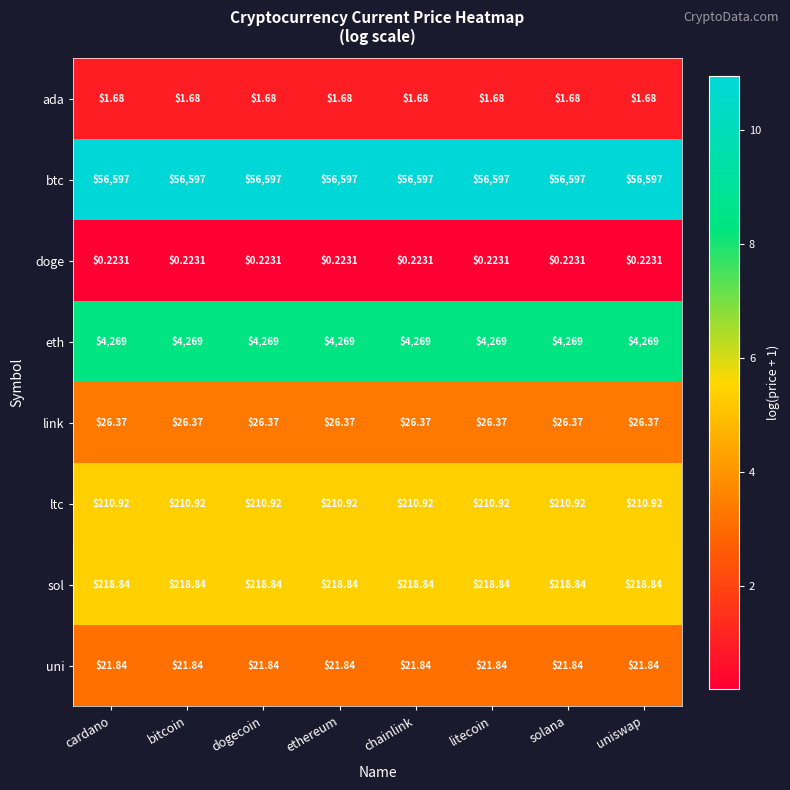

Rank the series at cardano from lowest to highest value.

doge, ada, uni, link, ltc, sol, eth, btc